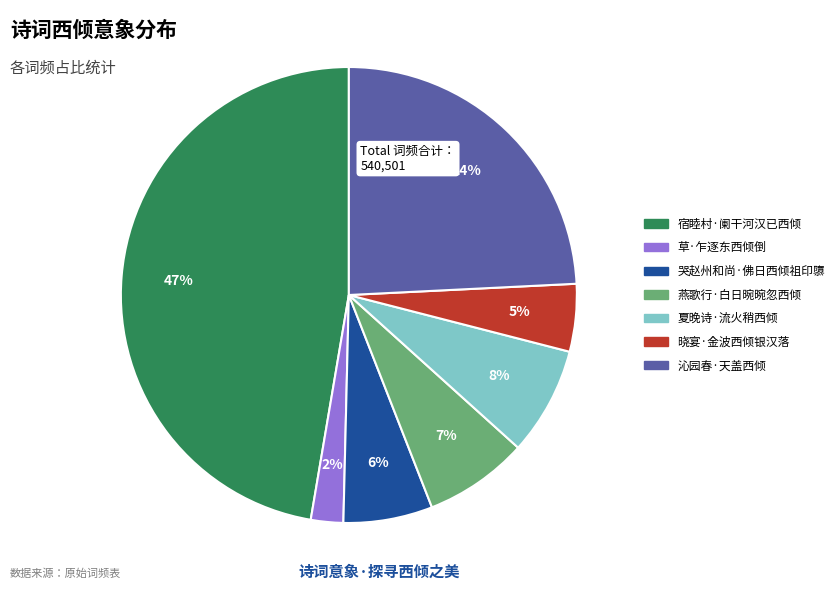

Is there any slice that represents more than half of the pie?

No